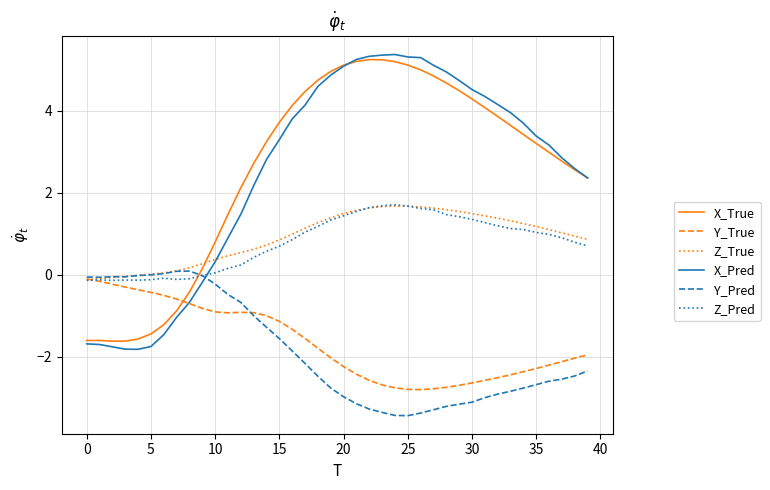

What is the smallest value displayed?

-3.4